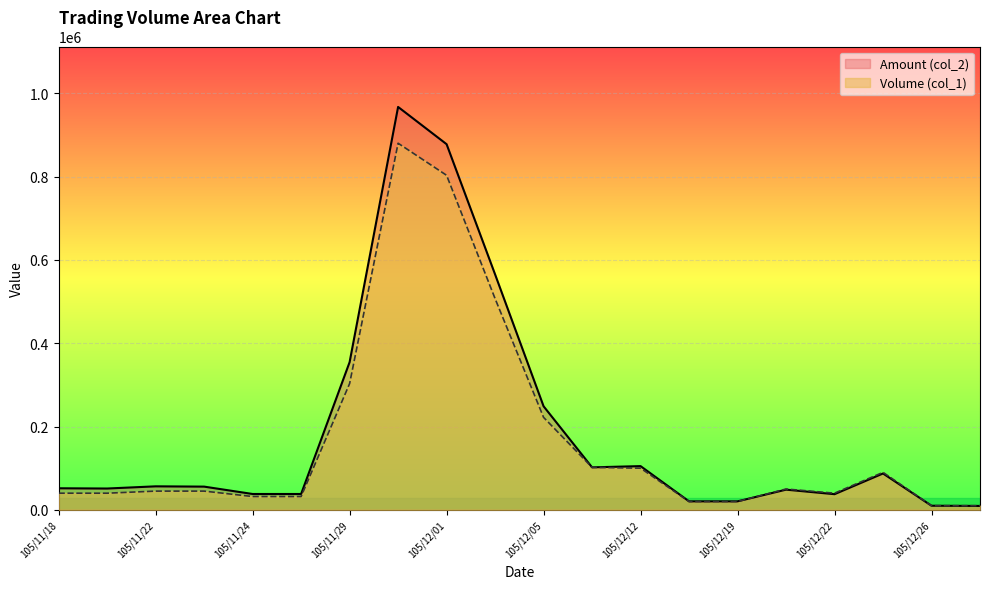

The Volume (col_1) series shows 47827 at 105/11/24. True or false?

False